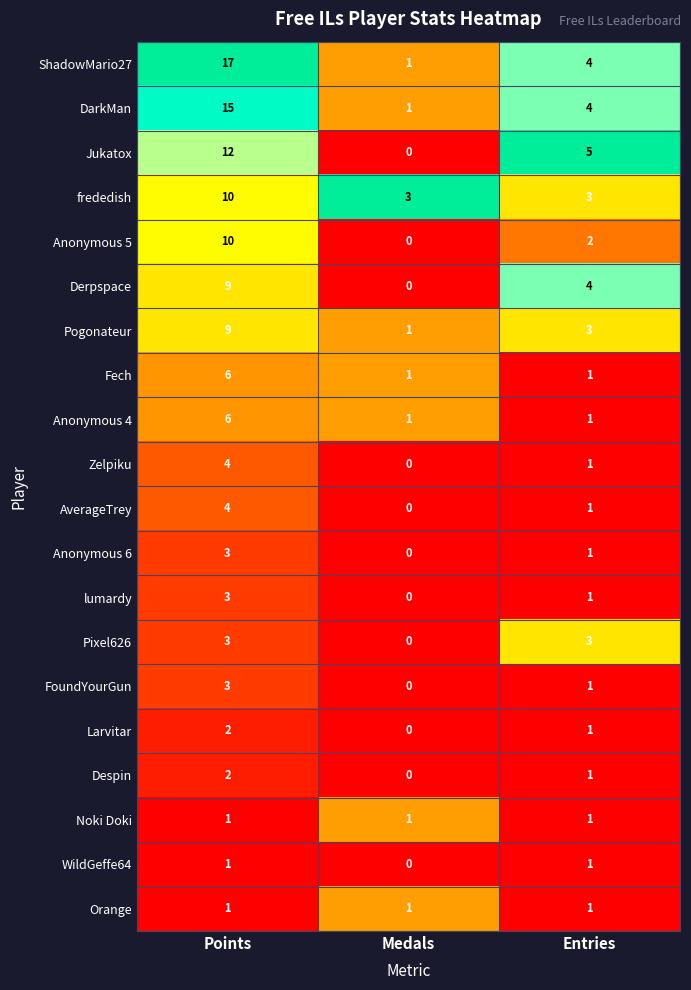

What is the difference between the highest and lowest values at Points?

16